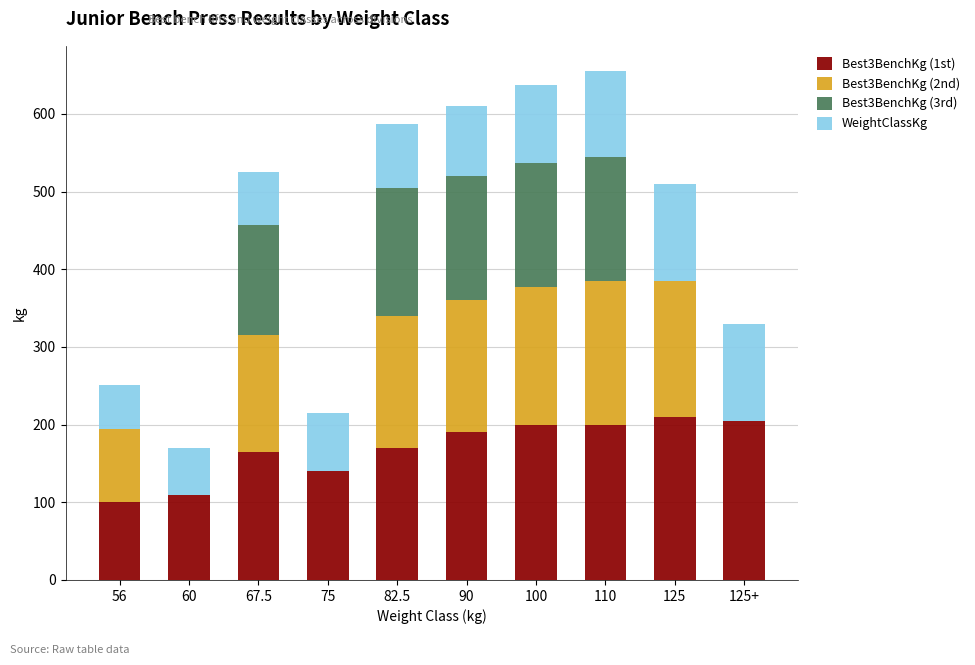

What is the maximum value for Best3BenchKg (1st)?

210.0